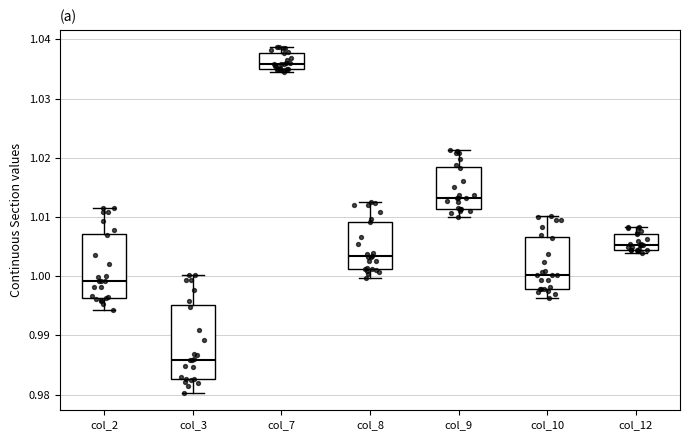

Where does the median line of the box for col_2 sit on the y-axis? The values are not printed on the chart, so give them approximately, as read against the axis.

0.999